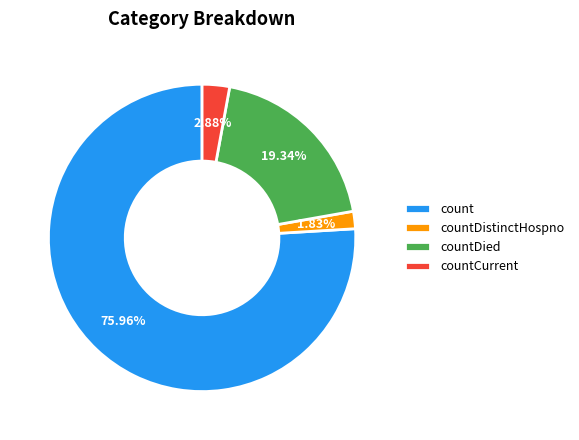

Between countDied and count, which is larger?

count